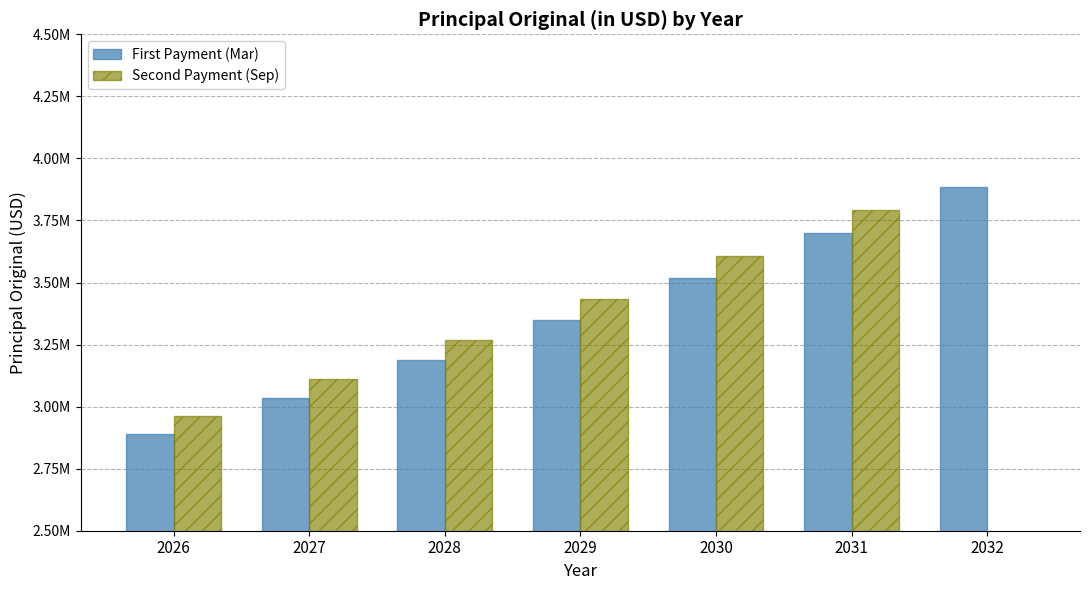

Reading left to right, extract all data points from this chart.

First Payment (Mar): 2888781.8	3035026.0	3188674.4	3350101.0	3519700.3	3697884.6	3885089.5
Second Payment (Sep): 2961001.5	3110902.2	3268391.7	3433853.7	3607692.8	3790332.1	0.0